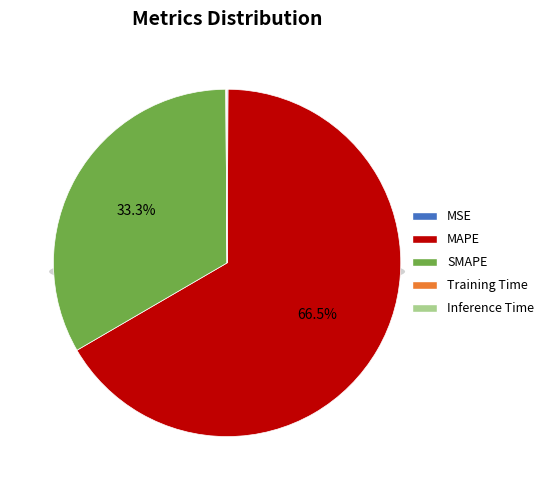

To the nearest percent, what percentage of the pie is MAPE?

67%